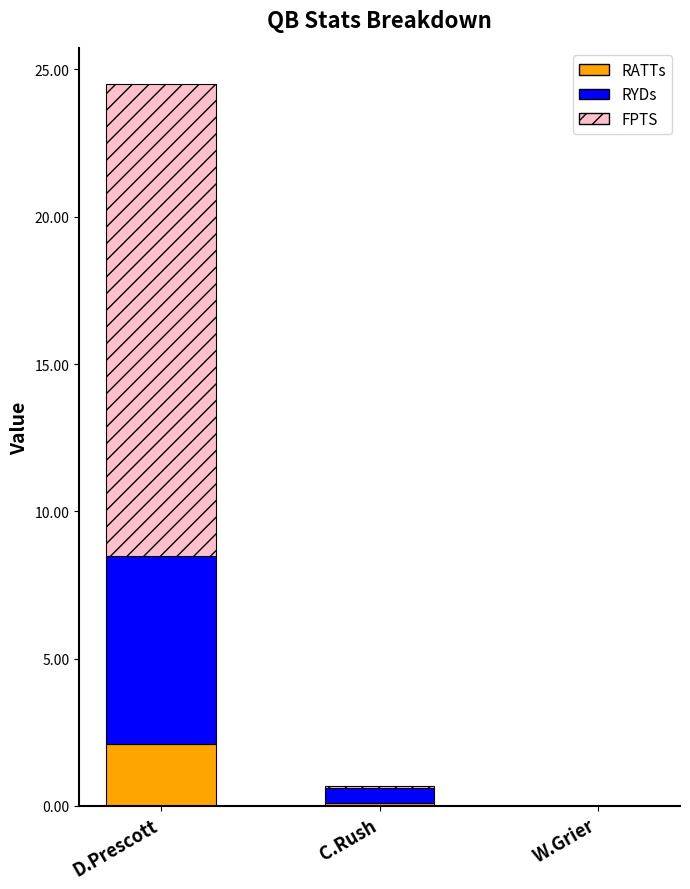

At which category is the sum across all series the highest?

D.Prescott